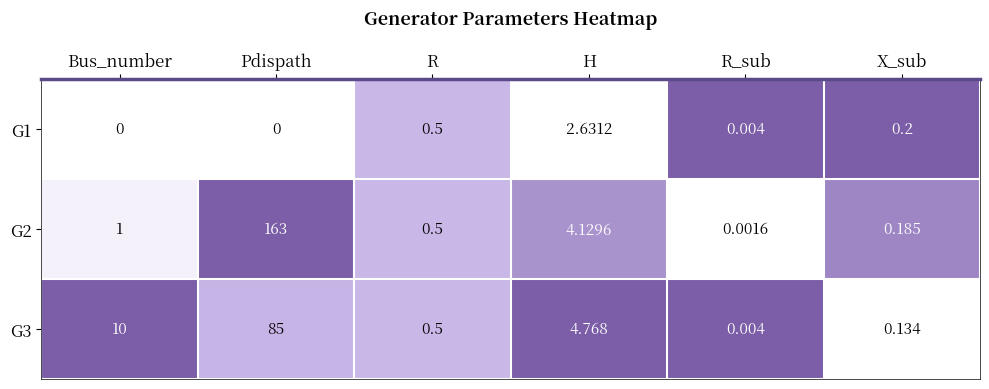

At which category is the sum across all series the highest?

Pdispath